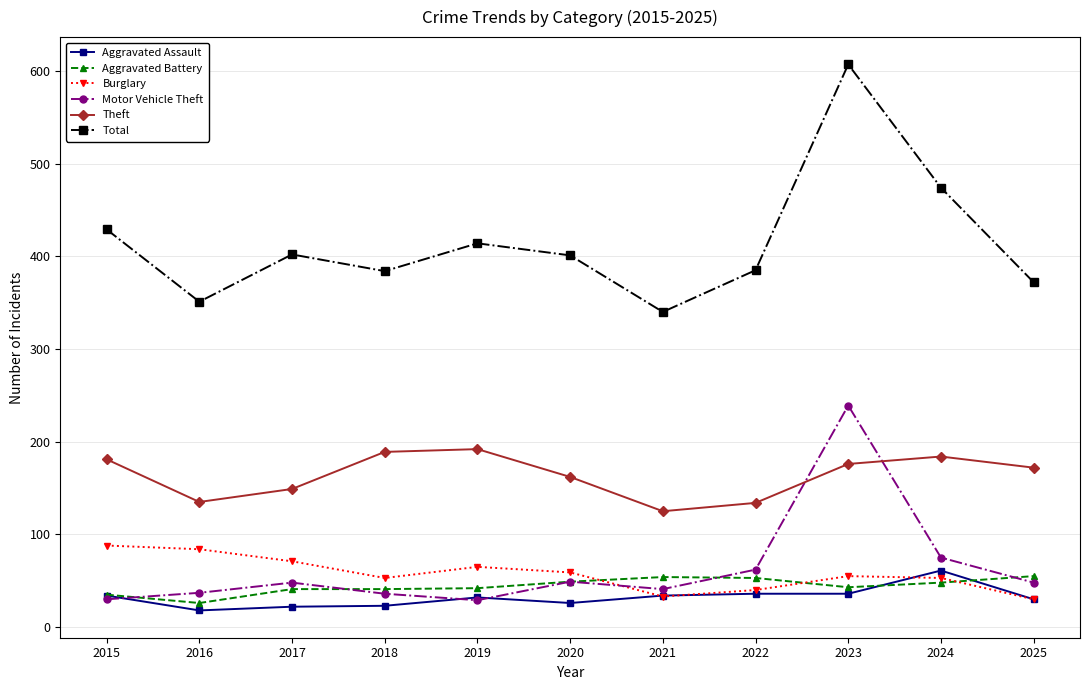

True or false: Total and Motor Vehicle Theft cross at least once.

False